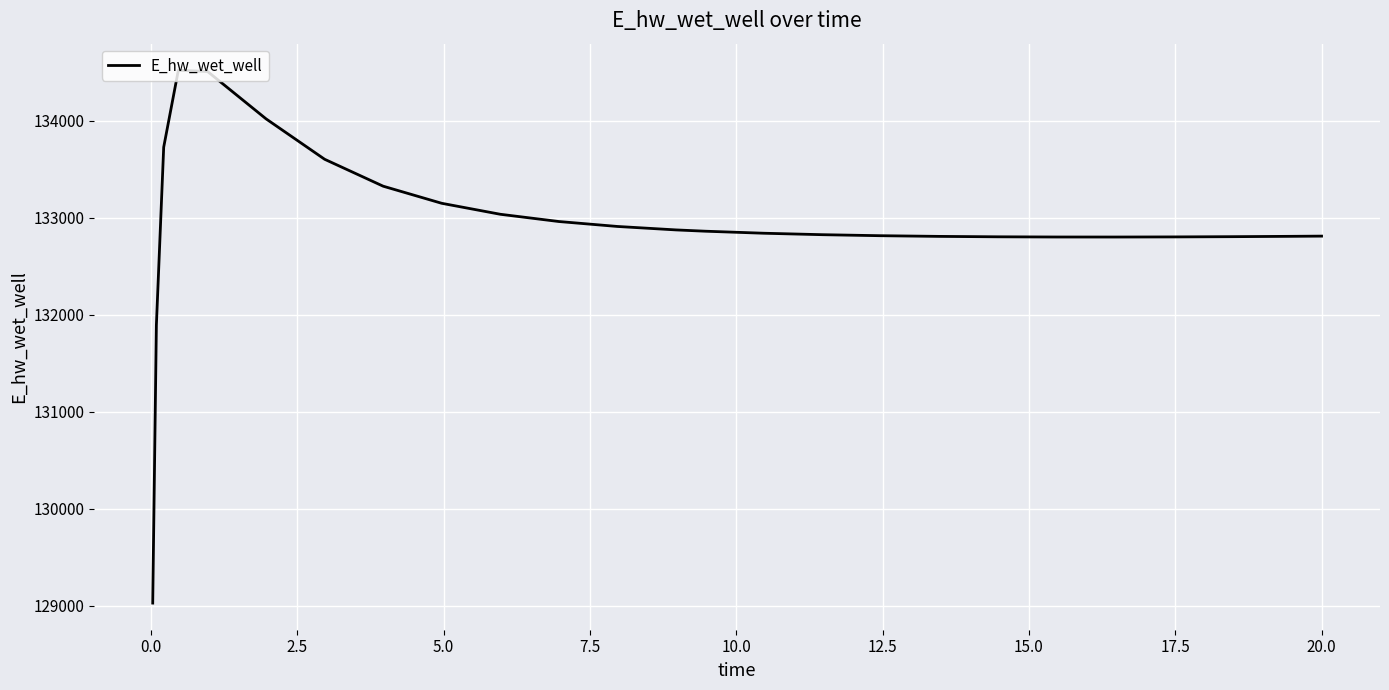

What is the smallest value displayed?

129029.9